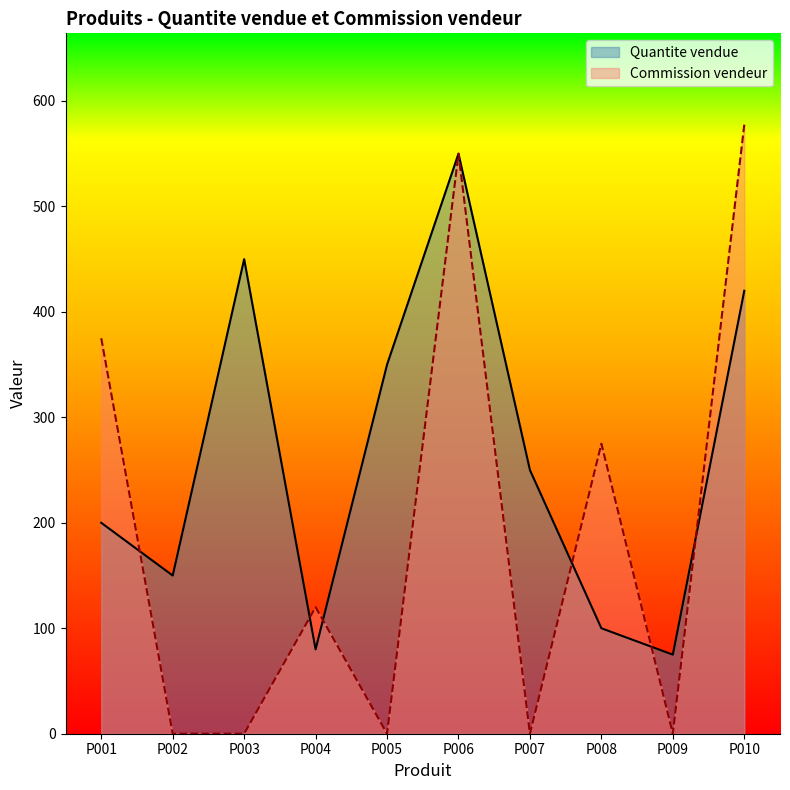

True or false: Quantite vendue has more than 0 interior local peaks.

True